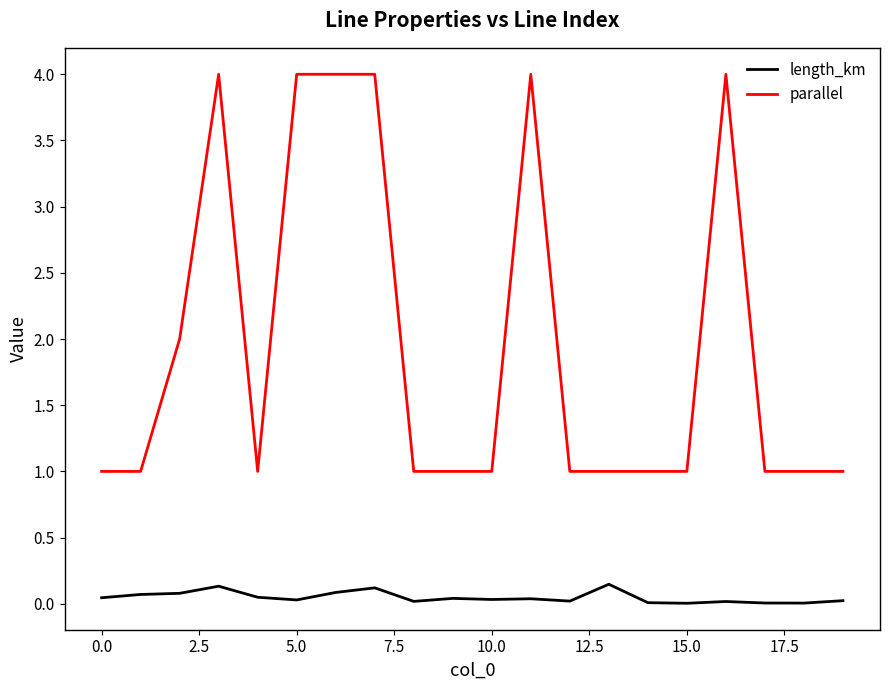

True or false: length_km and parallel cross at least once.

False